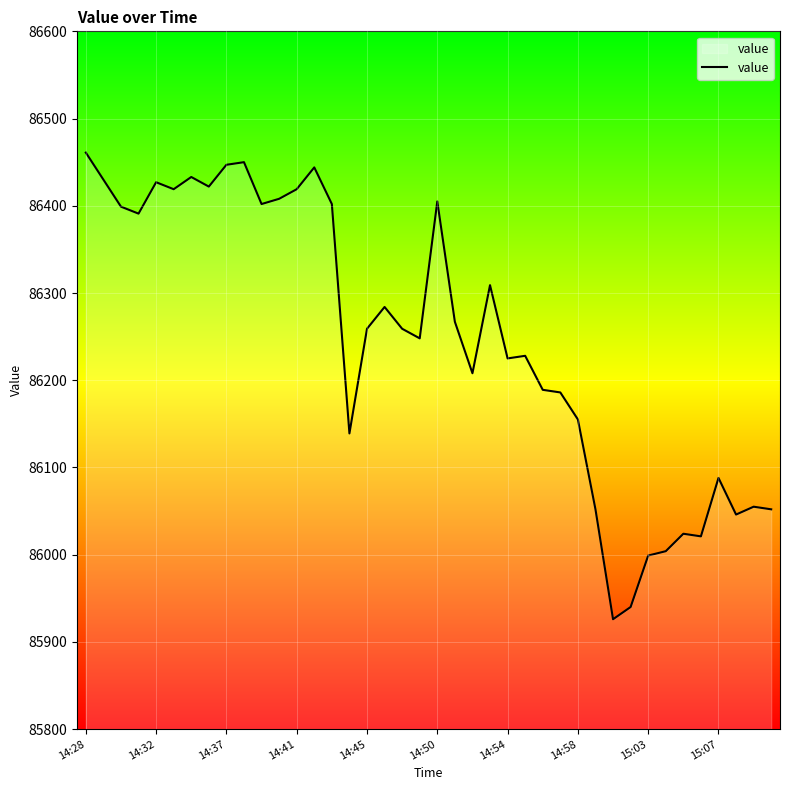

What is the smallest value displayed?

85926